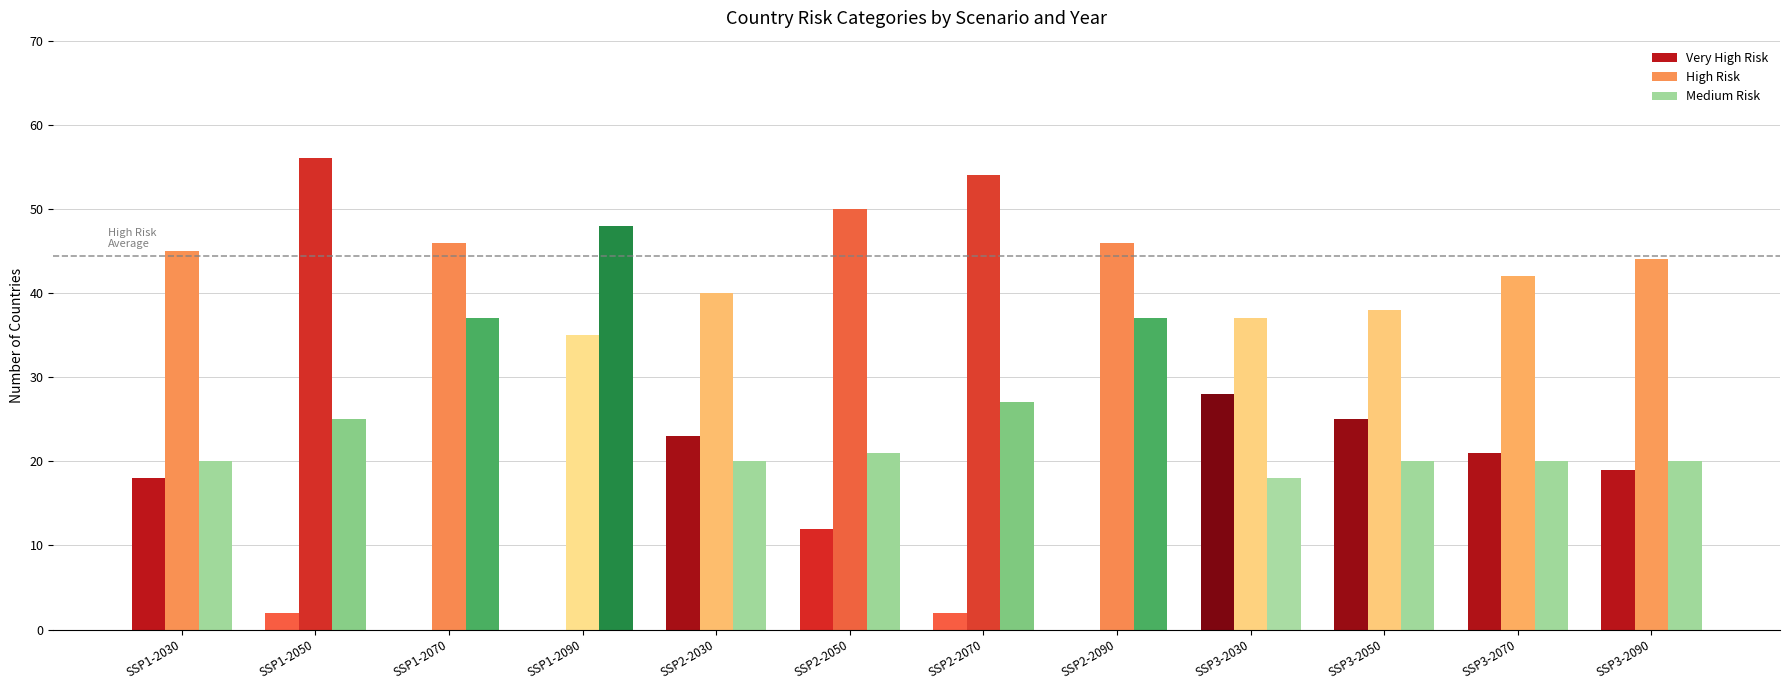

Reading left to right, what are all the values shown in this chart?

Very High Risk: SSP1-2030=18	SSP1-2050=2	SSP1-2070=0	SSP1-2090=0	SSP2-2030=23	SSP2-2050=12	SSP2-2070=2	SSP2-2090=0	SSP3-2030=28	SSP3-2050=25	SSP3-2070=21	SSP3-2090=19
High Risk: SSP1-2030=45	SSP1-2050=56	SSP1-2070=46	SSP1-2090=35	SSP2-2030=40	SSP2-2050=50	SSP2-2070=54	SSP2-2090=46	SSP3-2030=37	SSP3-2050=38	SSP3-2070=42	SSP3-2090=44
Medium Risk: SSP1-2030=20	SSP1-2050=25	SSP1-2070=37	SSP1-2090=48	SSP2-2030=20	SSP2-2050=21	SSP2-2070=27	SSP2-2090=37	SSP3-2030=18	SSP3-2050=20	SSP3-2070=20	SSP3-2090=20